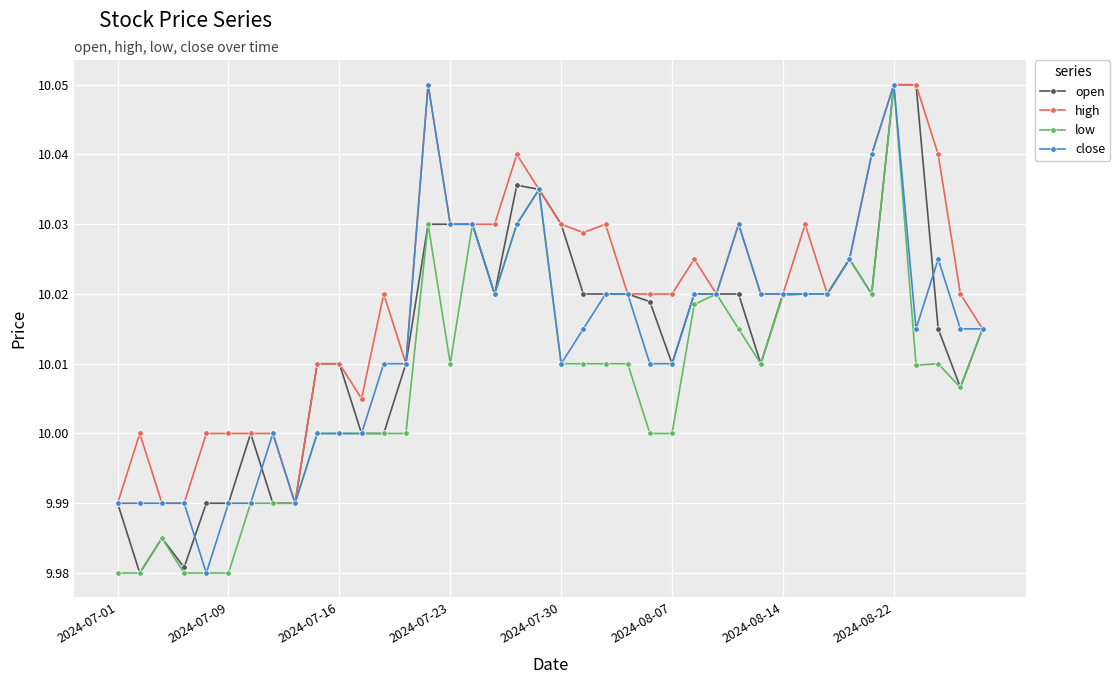

True or false: close has more than 0 points higher than both neighbors.

True